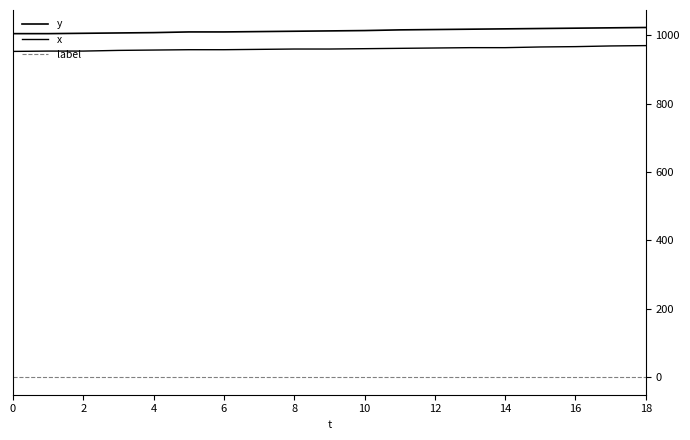

How many lines are shown in the chart?

3